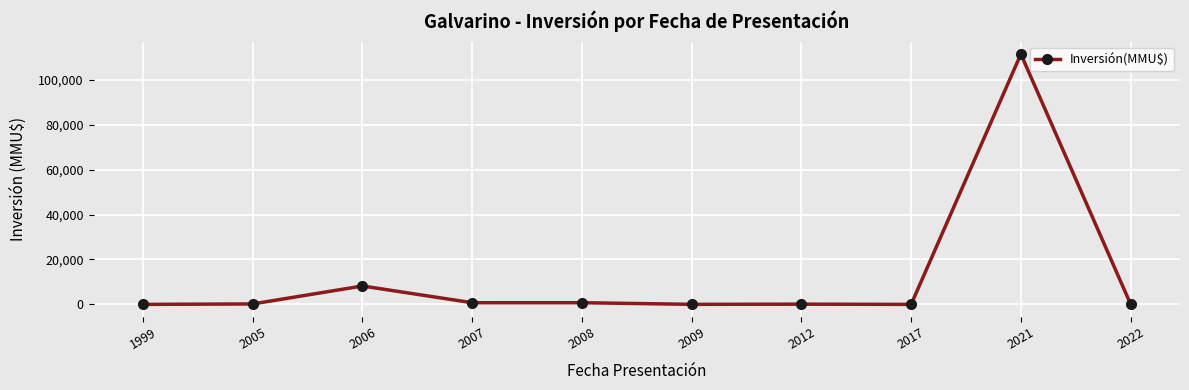

What is the maximum value shown in the chart?

111488